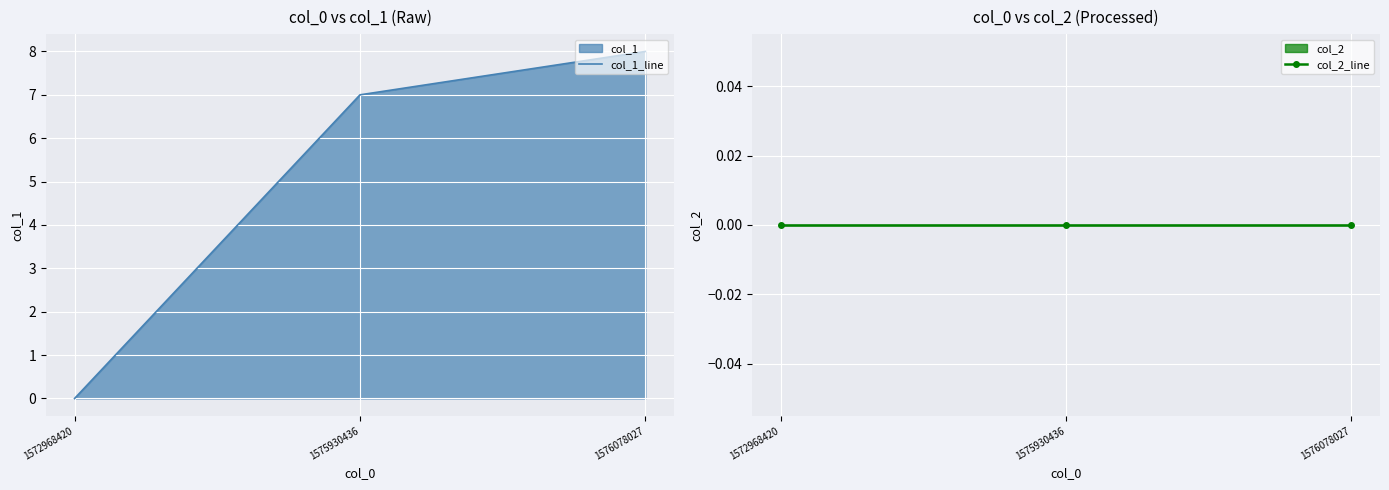

List the series in order of their overall mean, lowest first.

col_2_line, col_1_line